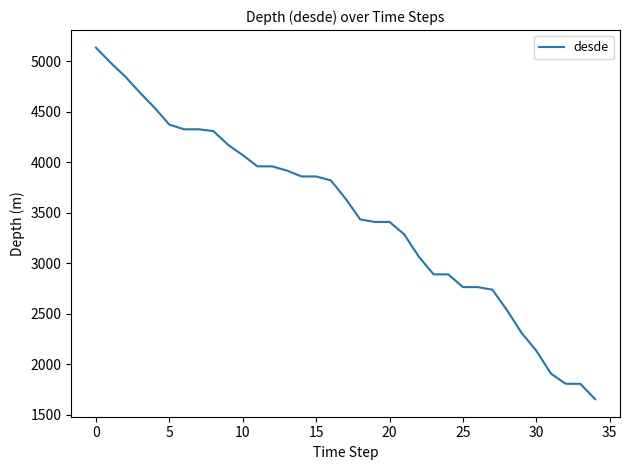

What is the maximum value shown in the chart?

5134